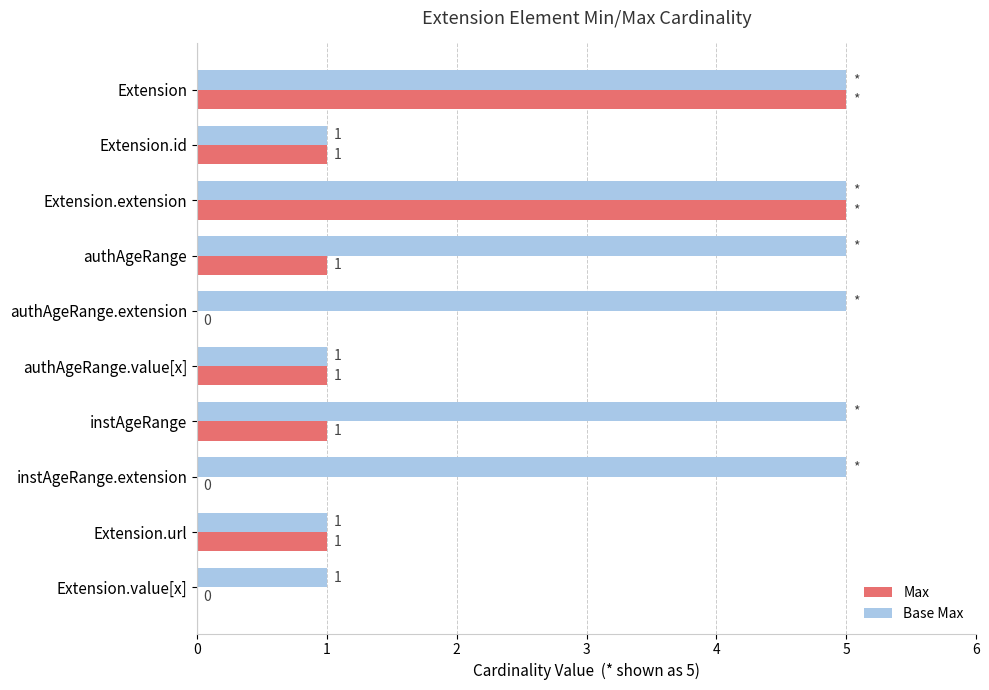

What is the sum of all Base Max values?

34